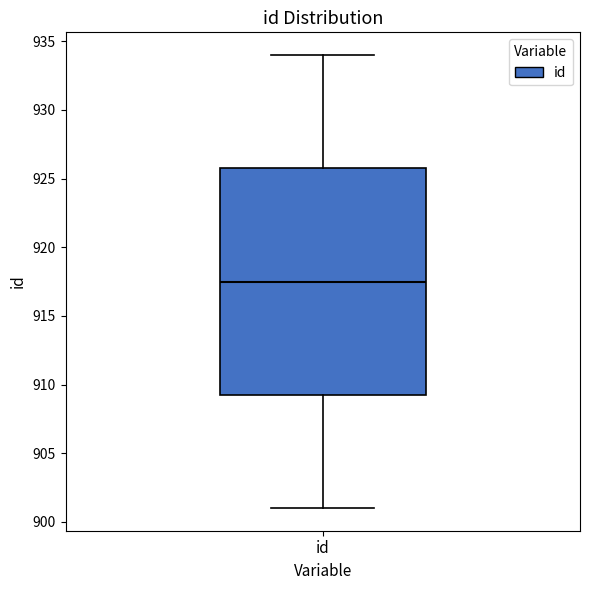

Transcribe this box plot: give where the median line is, the range the box spans, and where the two whiskers end, as read against the y-axis. The values are not printed on the chart, so give them approximately, as read against the axis.

median 917.5, box 909.5 to 926.0, whiskers 901.0 to 934.0